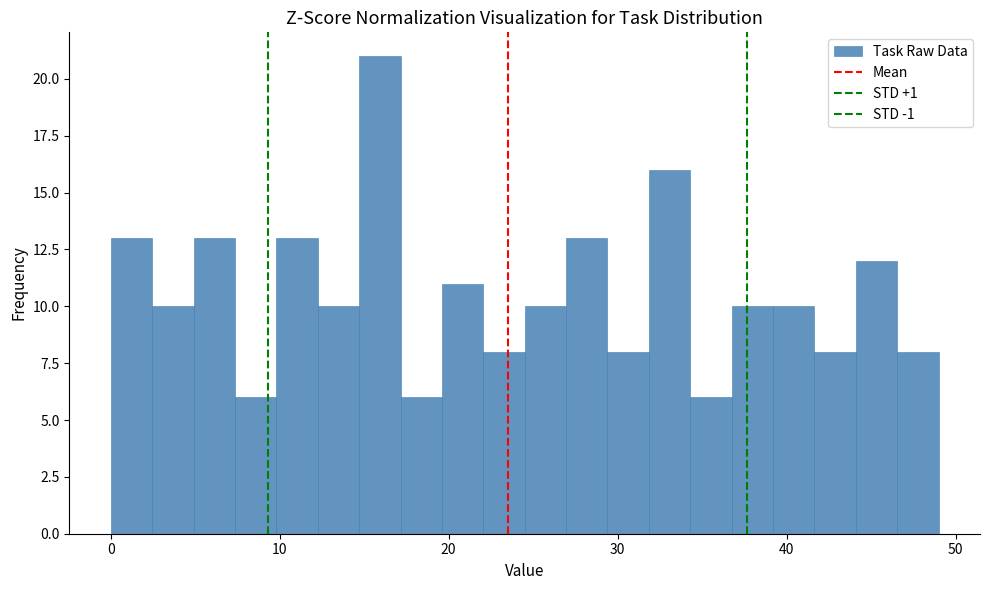

Read against the x-axis, roughly where is the centre of the tallest bar?

16